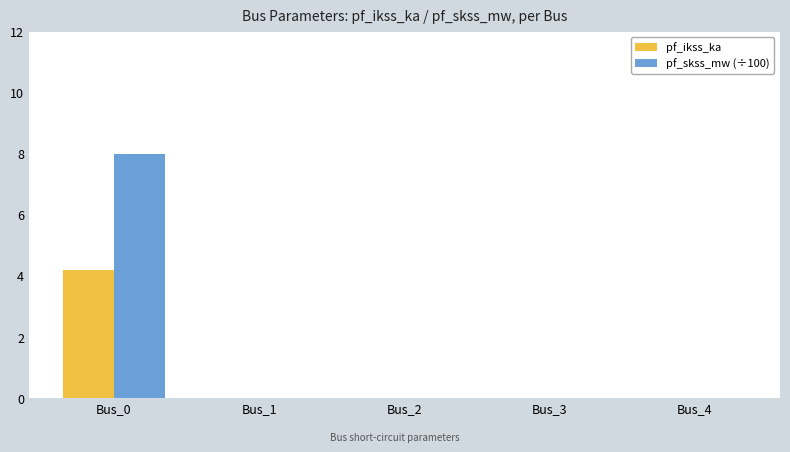

Reading left to right, what are all the values shown in this chart?

pf_ikss_ka: 4.2	0.0	0.0	0.0	0.0
pf_skss_mw (÷100): 8.0	0.0	0.0	0.0	0.0